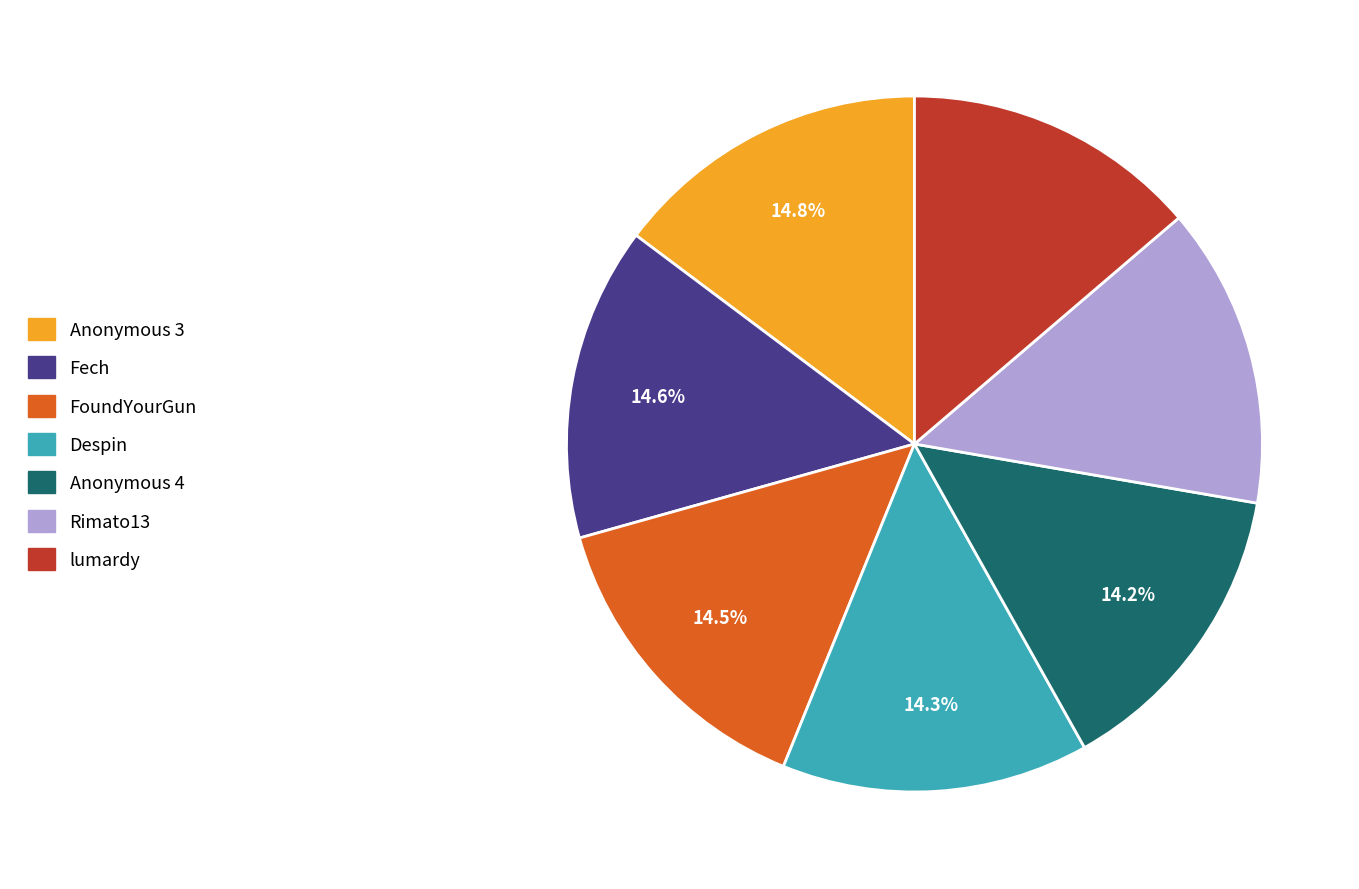

Approximately how many times larger is the value at Anonymous 4 compared to FoundYourGun?

1.0